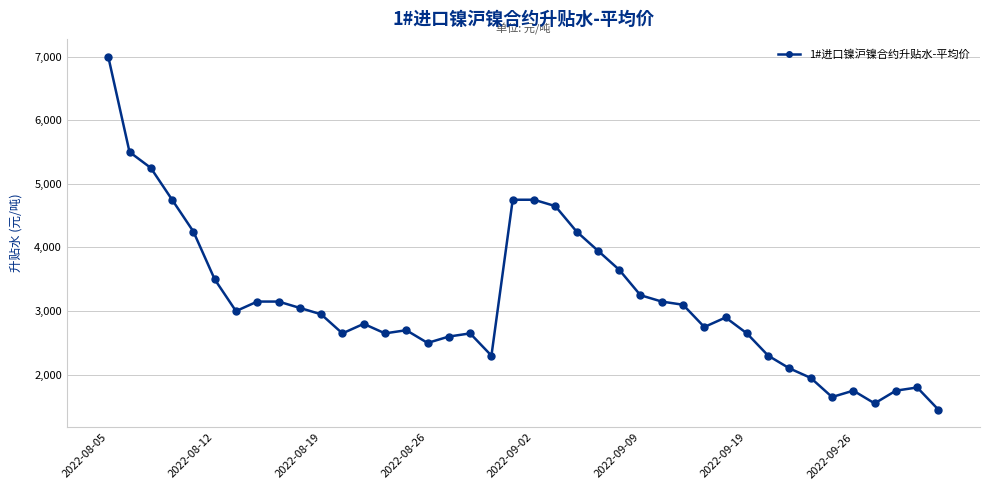

What is the sum of all values?

126500